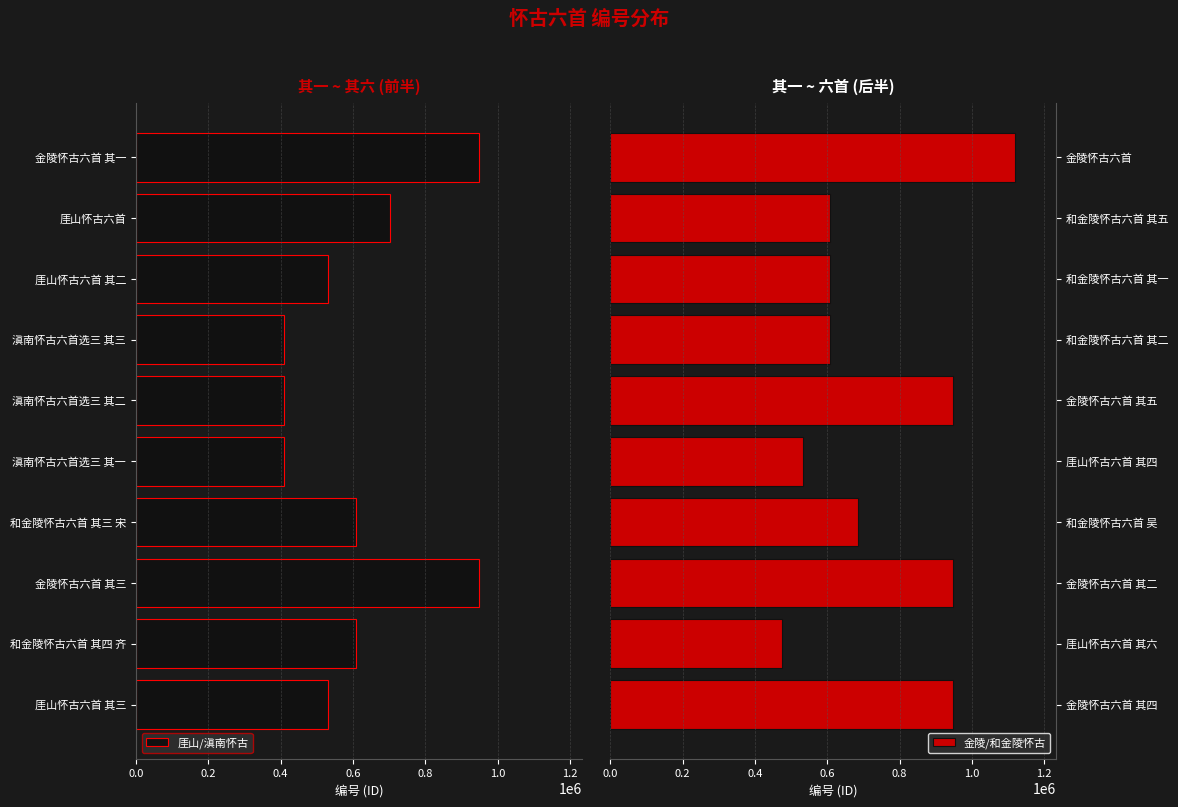

True or false: 厓山/滇南怀古 has a value of 532221 at 厓山怀古六首 其三.

True